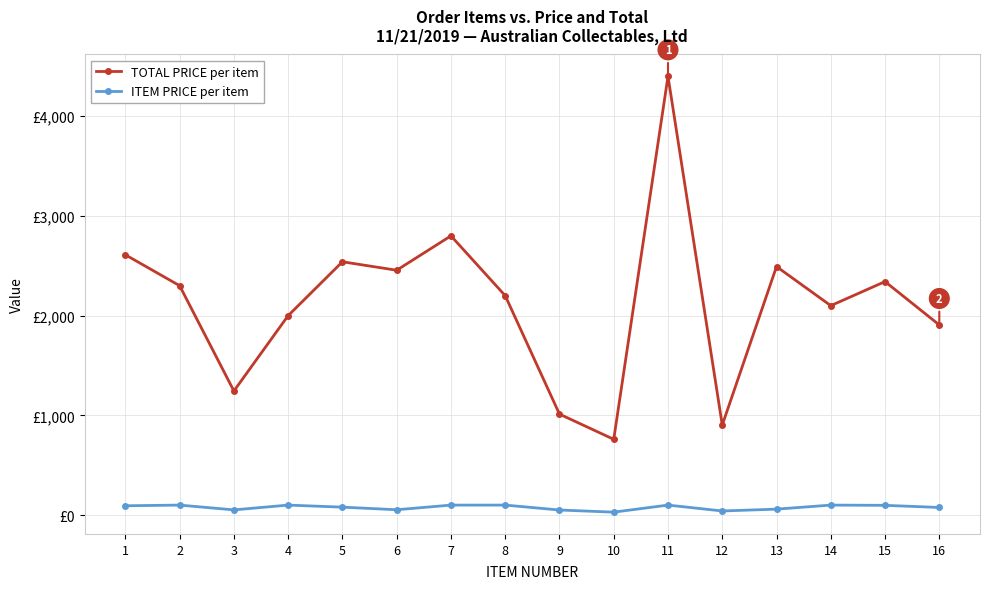

What are all the series names shown in the legend?

TOTAL PRICE per item, ITEM PRICE per item